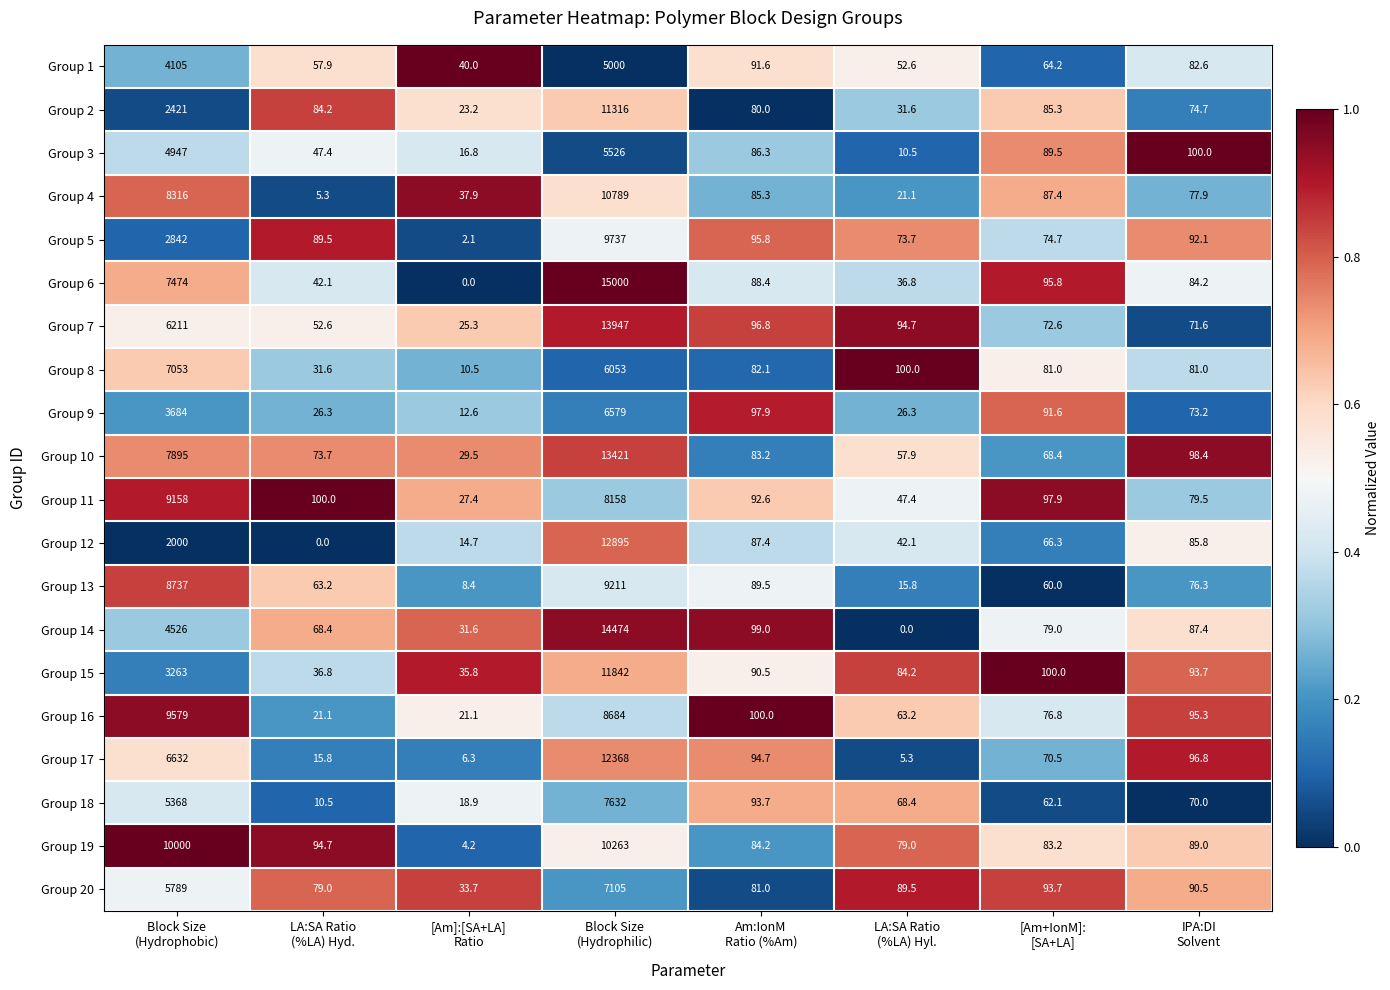

At which category is the sum across all series the highest?

Block Size
(Hydrophilic)